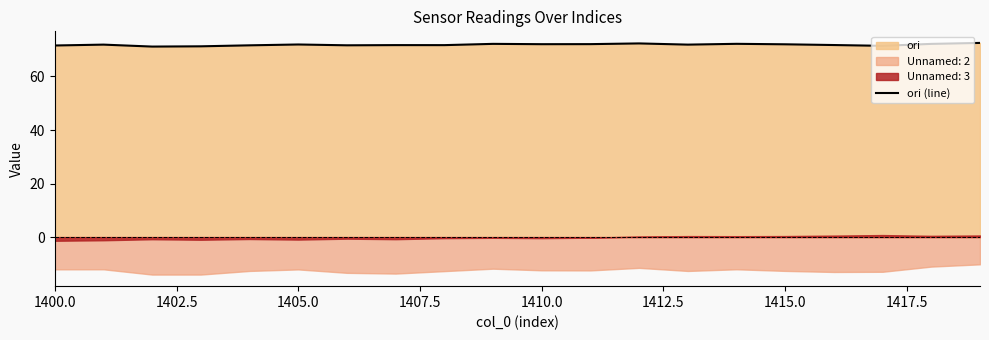

Is it true that ori (line) equals 115.6 at 1410.0?

False